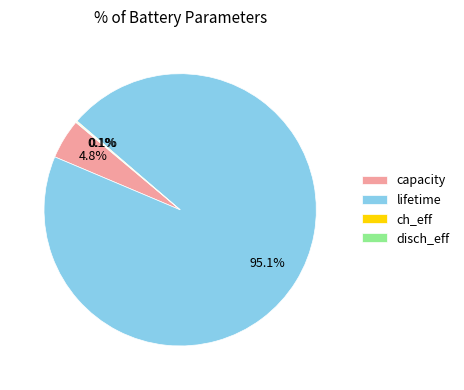

Which slice represents more than half of the pie?

lifetime